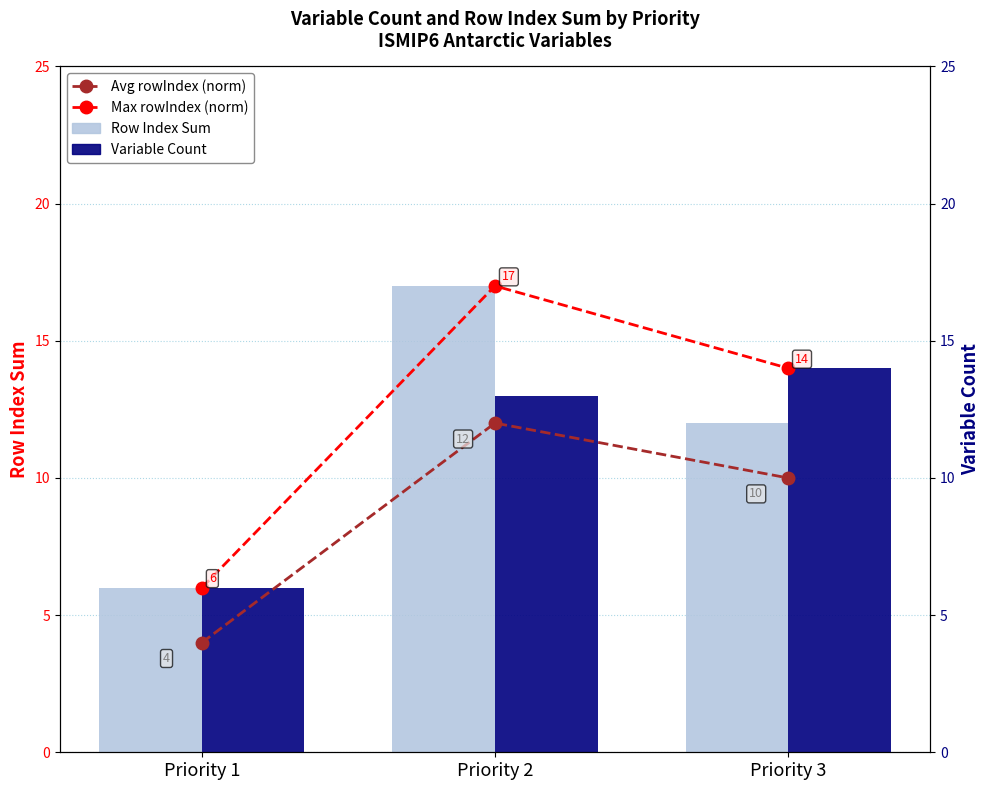

At which category is the sum across all series the highest?

Priority 2